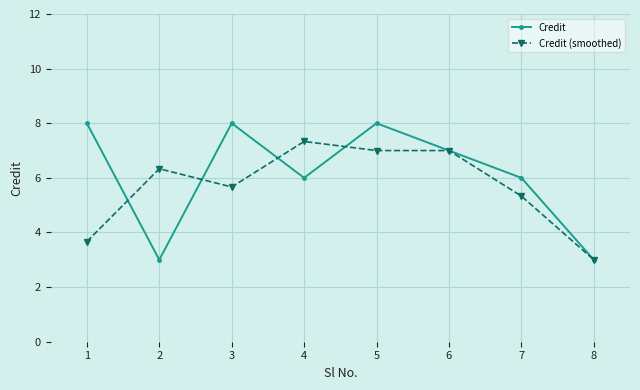

What is the maximum value for Credit (smoothed)?

7.3